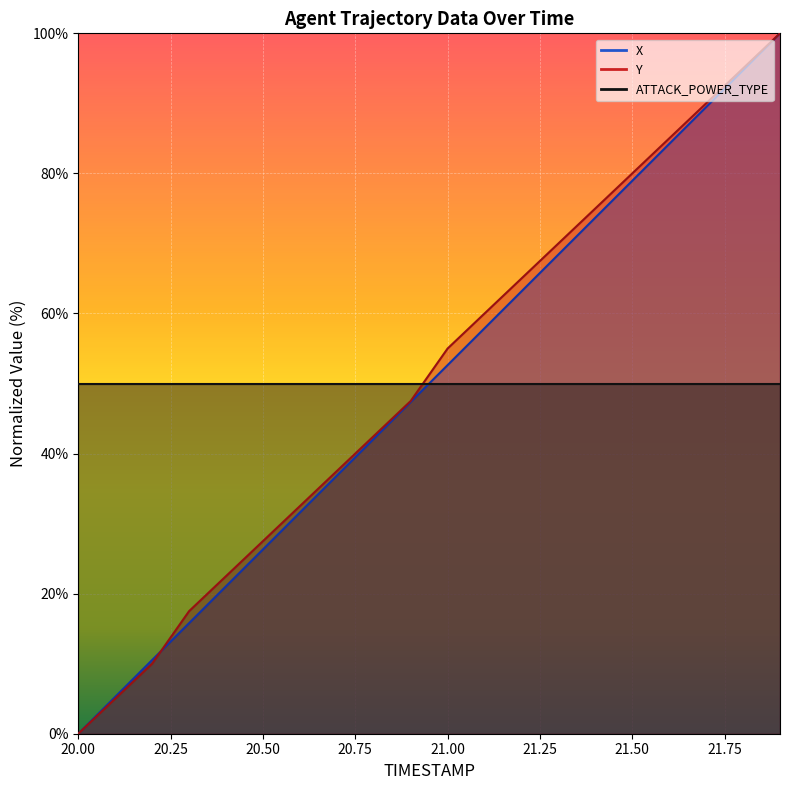

True or false: X and Y intersect in this chart.

True